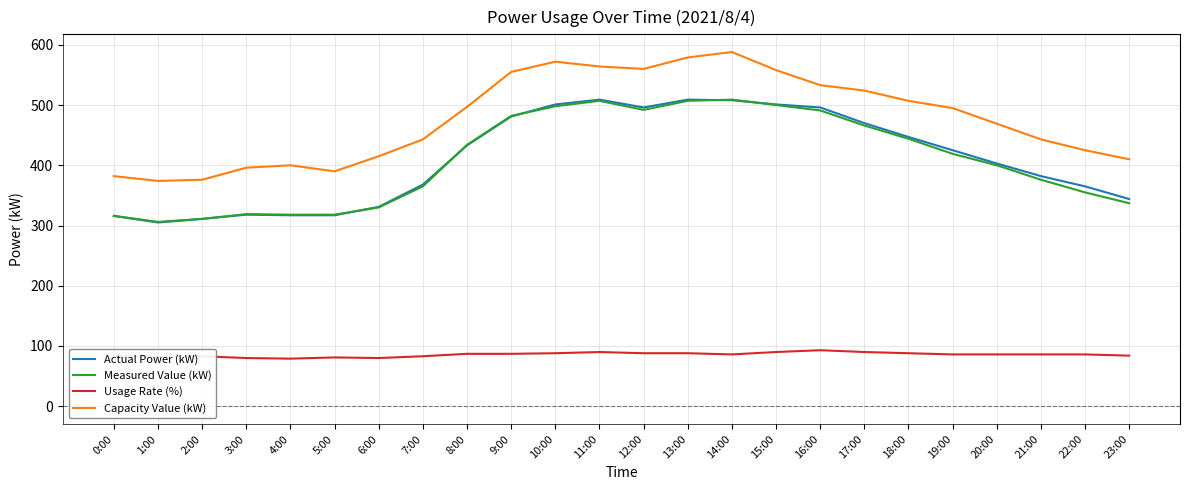

What is the spread (max minus min) of values at 7:00?

360